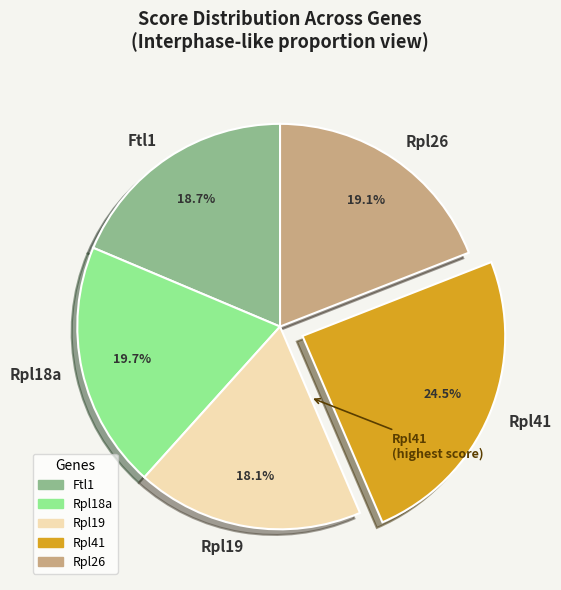

What is the largest slice in the pie chart?

Rpl41